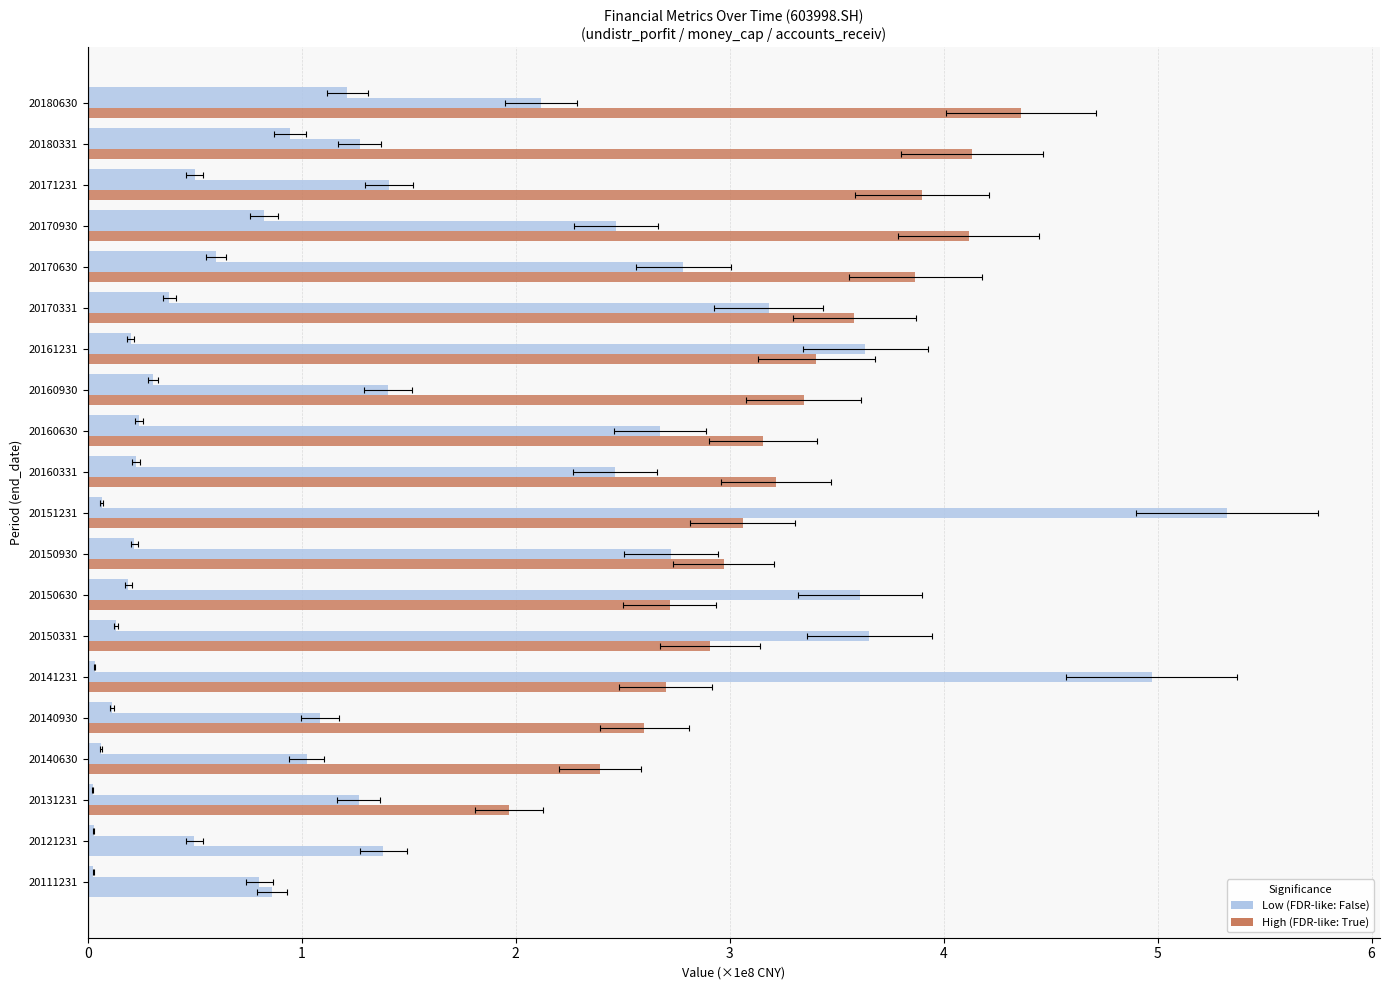

Where does the money_cap series first go above 2?

20141231